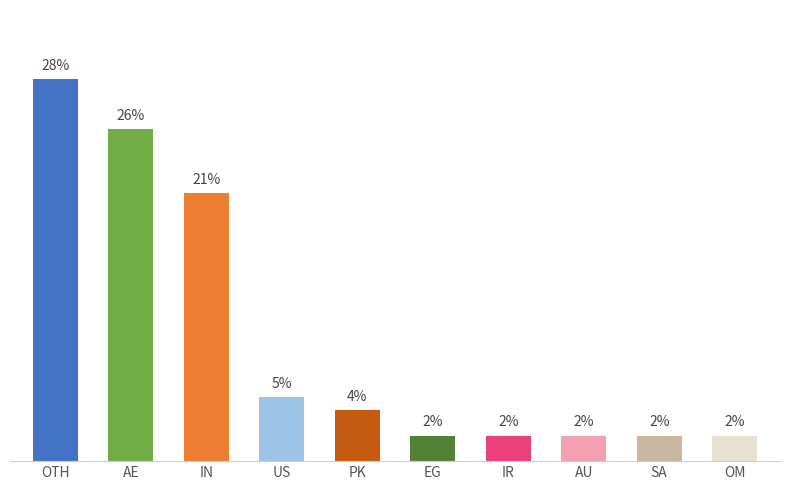

Does the chart contain any negative values?

No